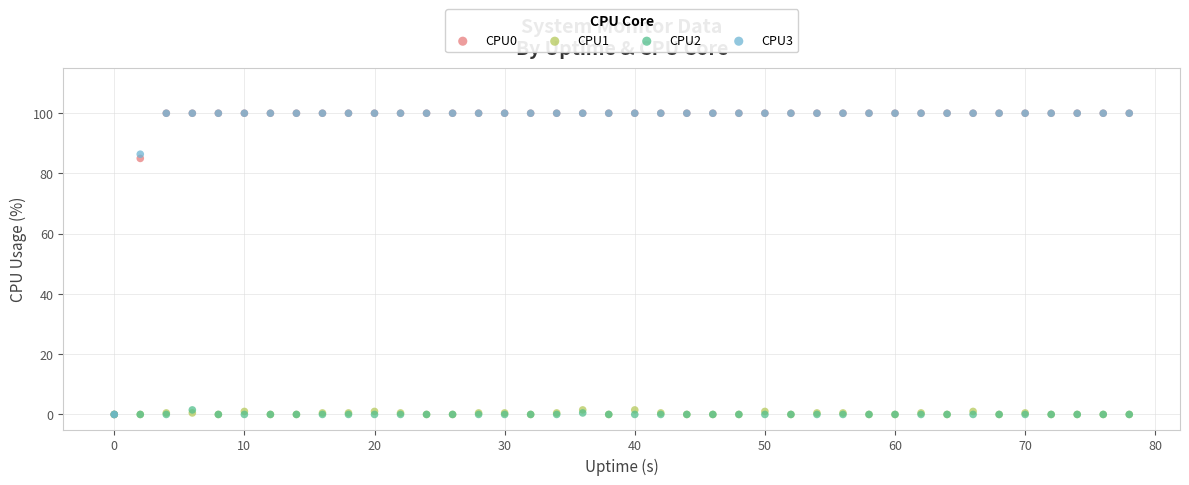

Across all series, what Y value is closest to 50?

85.0